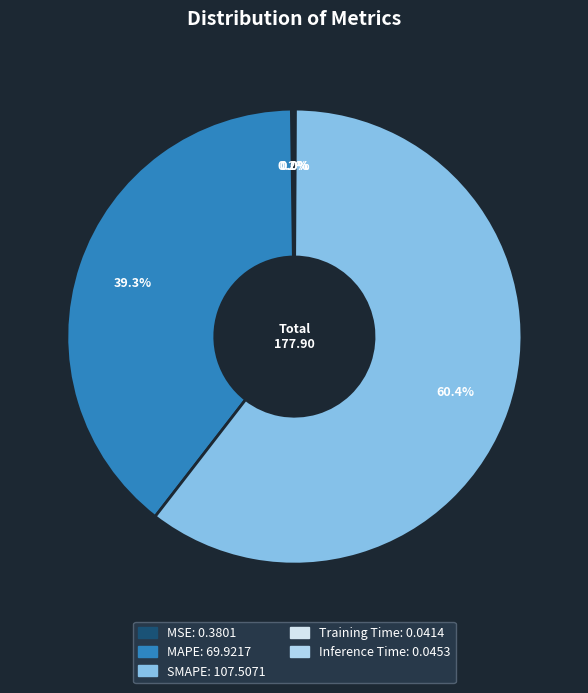

To the nearest percent, what is the difference between the largest and smallest slice percentages?

60%